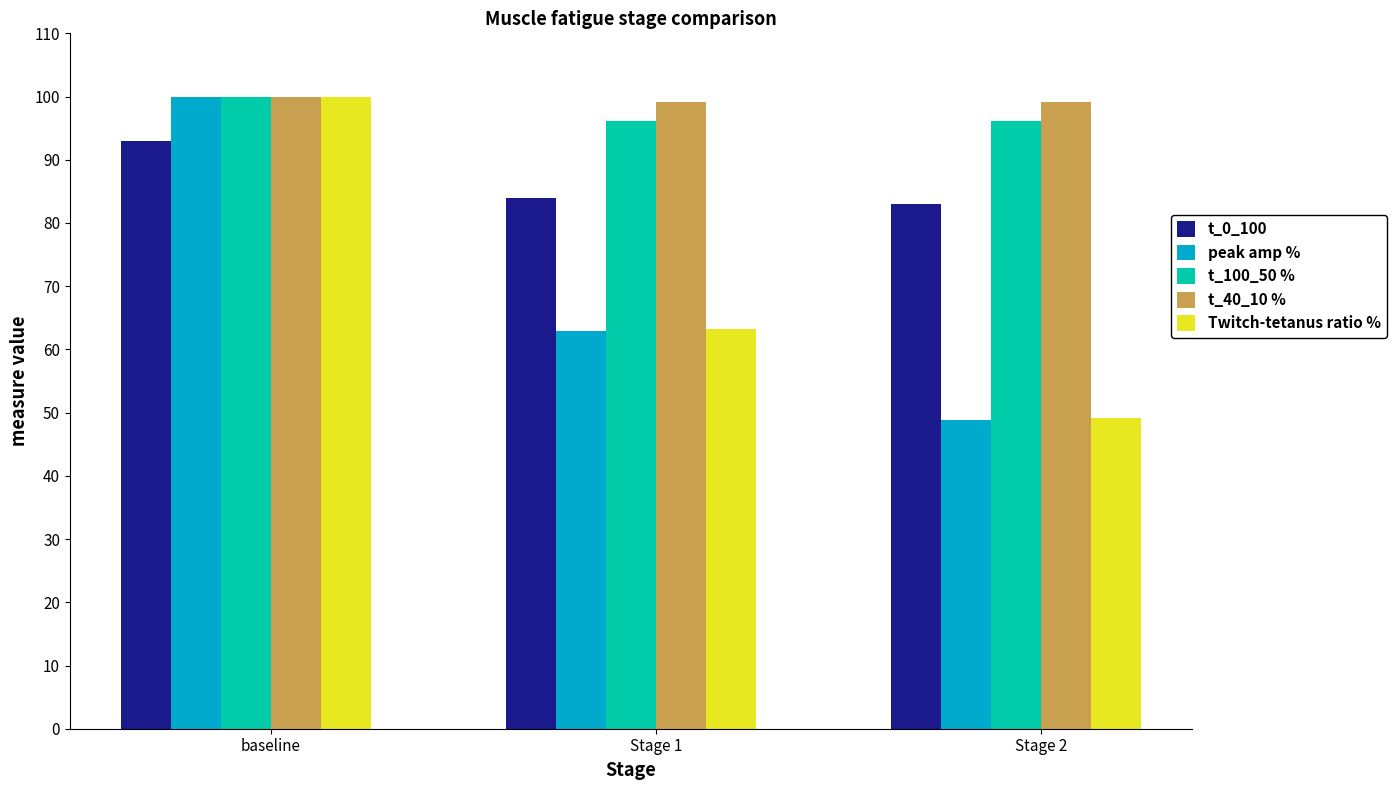

List the labels in order of Twitch-tetanus ratio % value, smallest first.

Stage 2, Stage 1, baseline